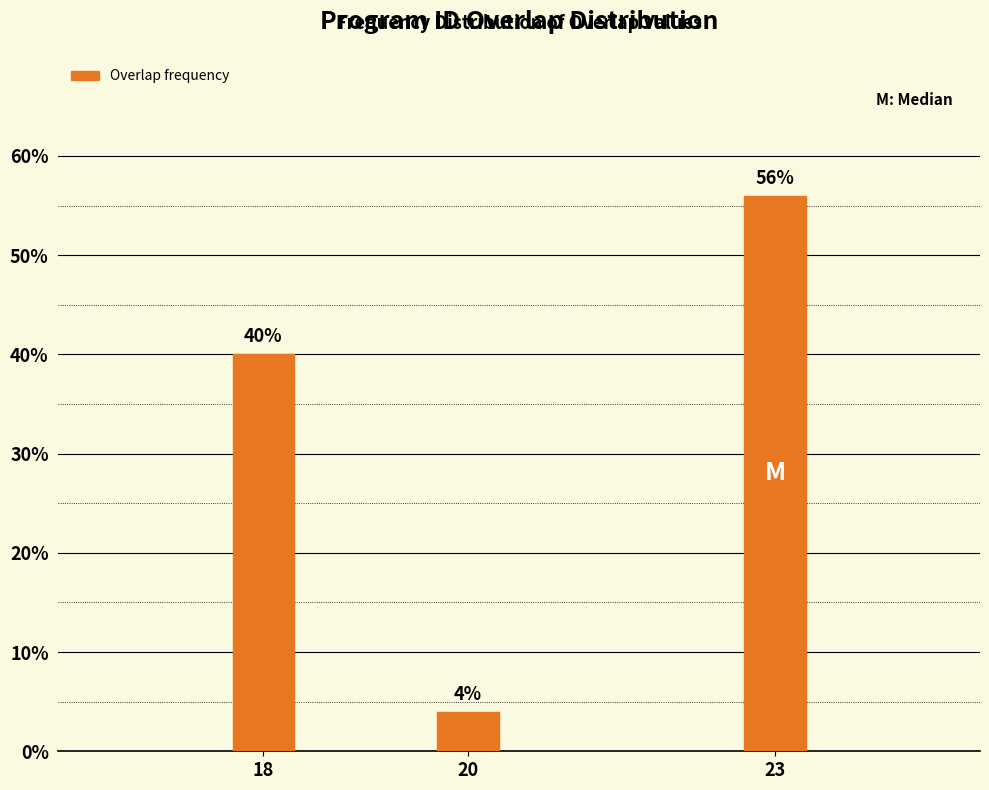

Reading left to right, list all the values displayed in this chart.

40	4	56